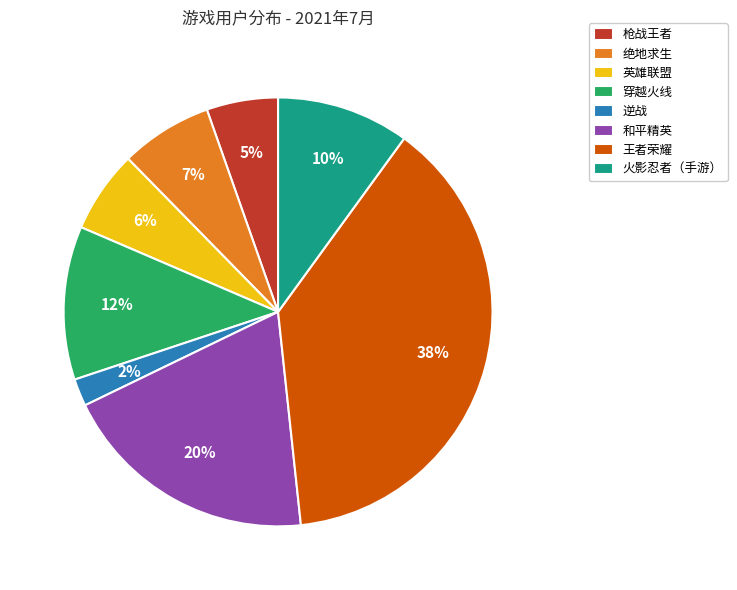

To the nearest percent, what percentage of the pie is 枪战王者?

5%